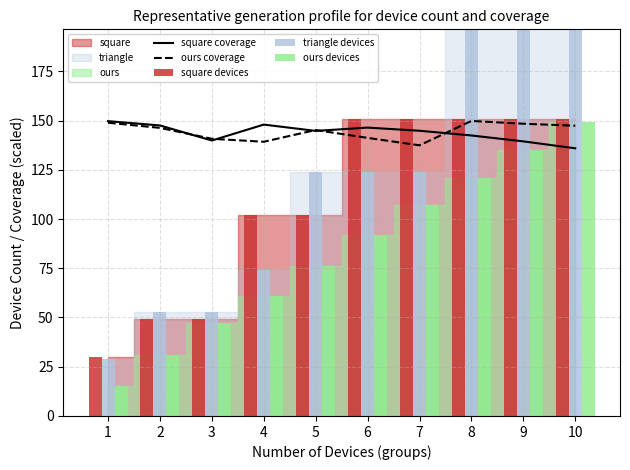

Is it true that ours coverage equals 183.8 at 4?

False